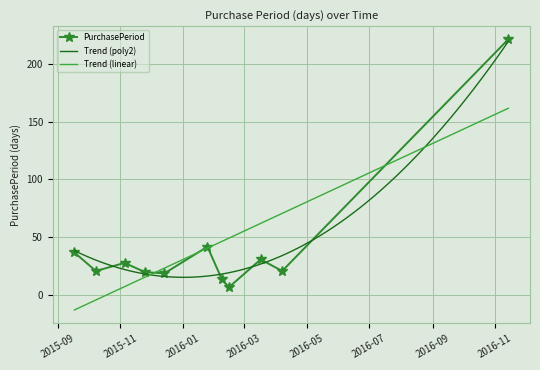

At which label is the value closest to 114?

2016-01-25